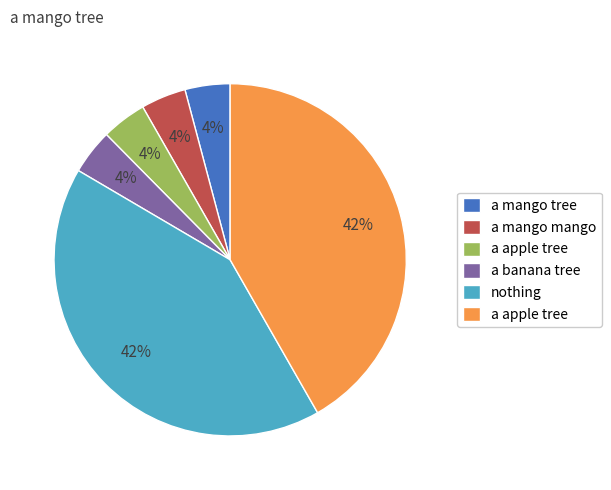

Is there any slice that represents more than half of the pie?

No